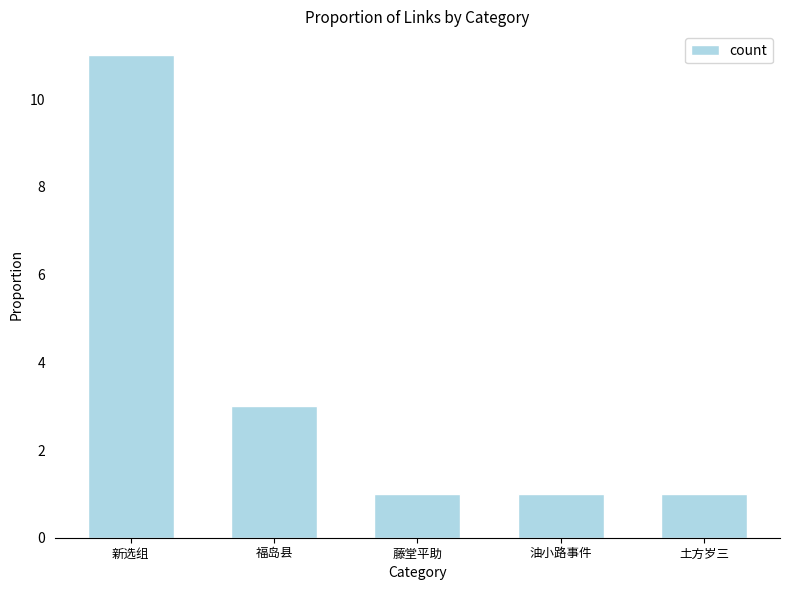

What is the ratio of the value at 藤堂平助 to the value at 土方岁三?

1.0